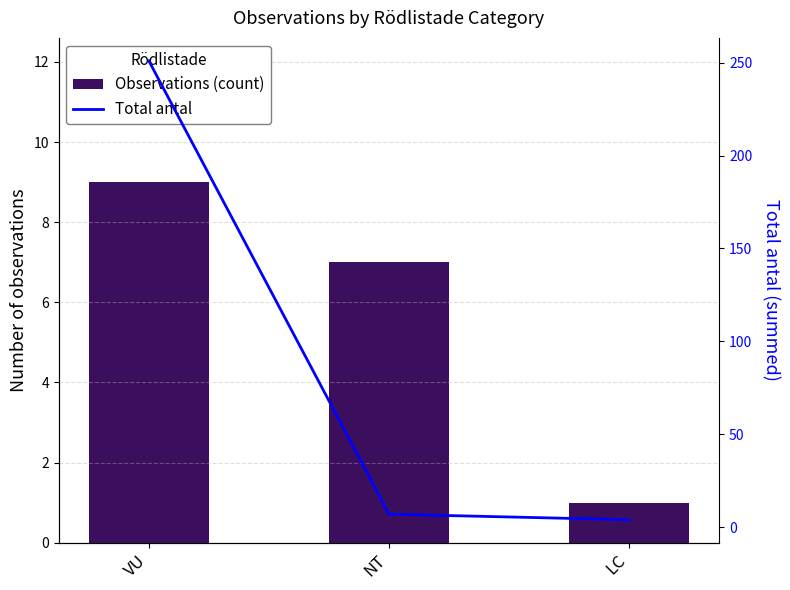

Reading left to right, what are all the values shown in this chart?

Observations (count): VU=9	NT=7	LC=1
Total antal: VU=251	NT=7	LC=4